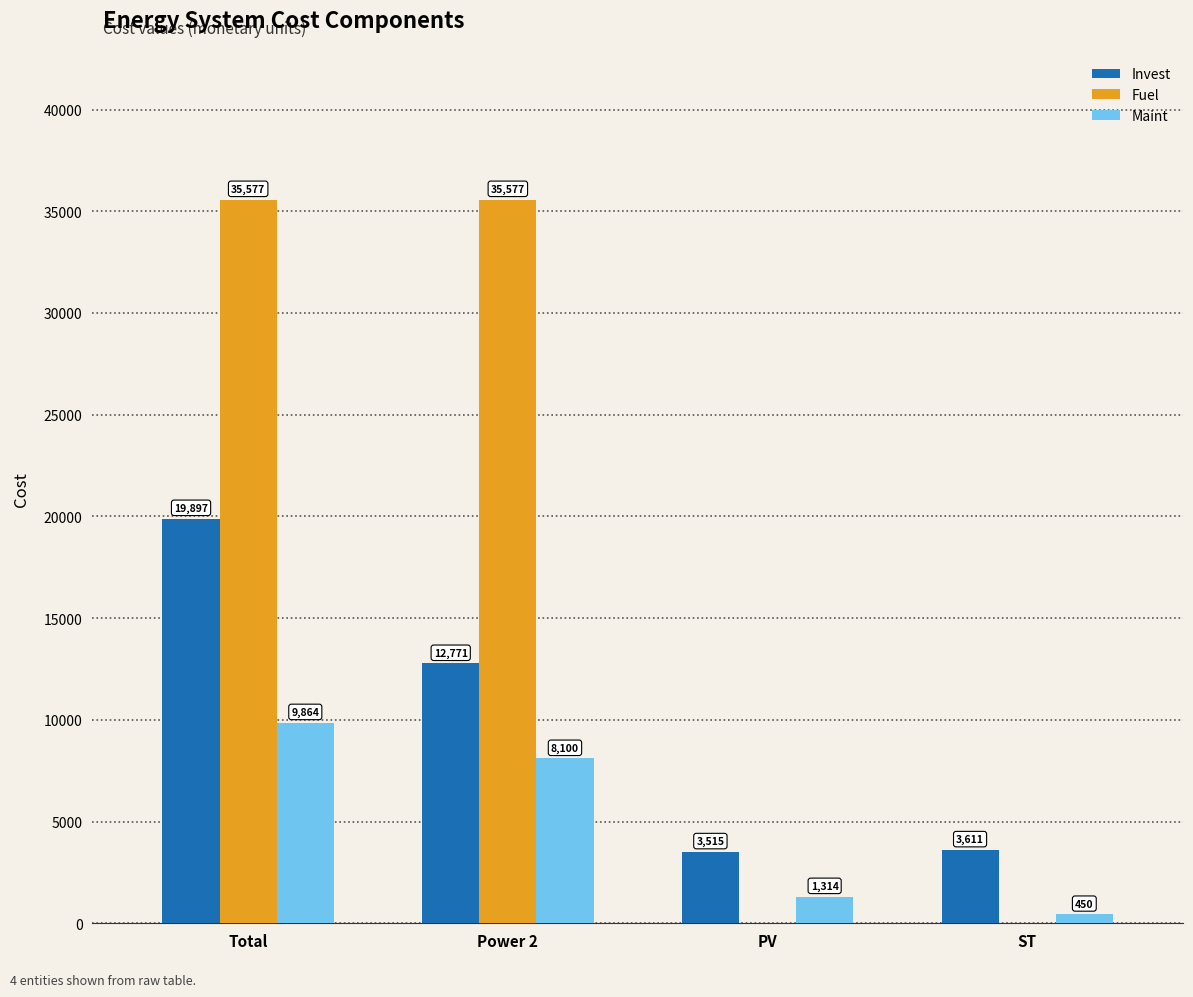

Between PV and ST, which series saw the biggest shift?

Maint